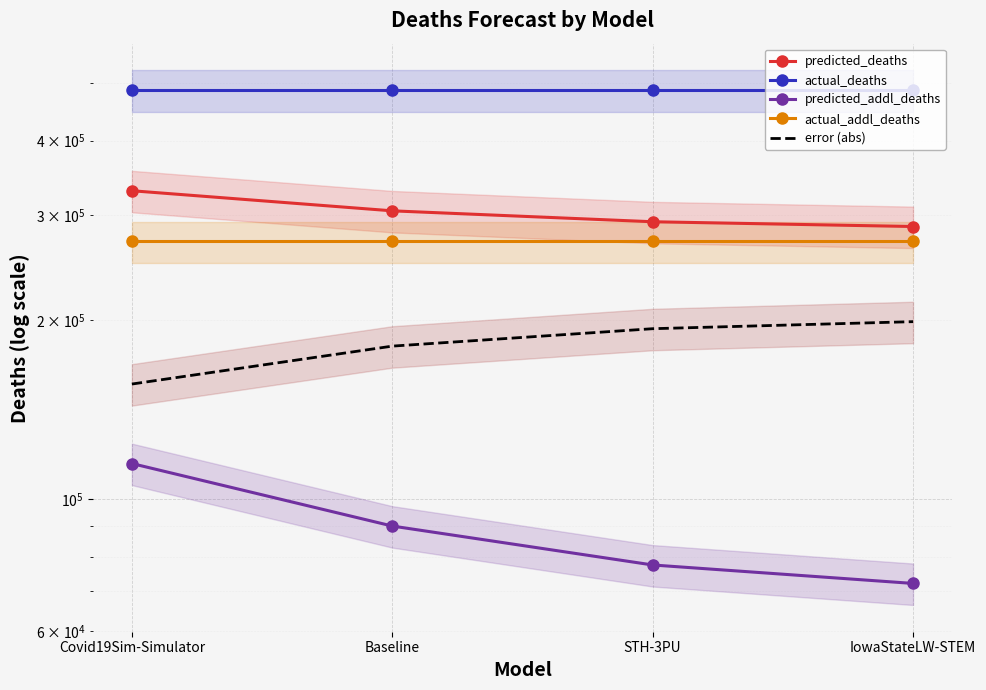

What is the difference between the maximum and second lowest values in the error (abs) series?

17933.0